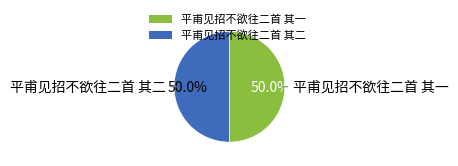

To the nearest percent, what is the average slice percentage?

50%